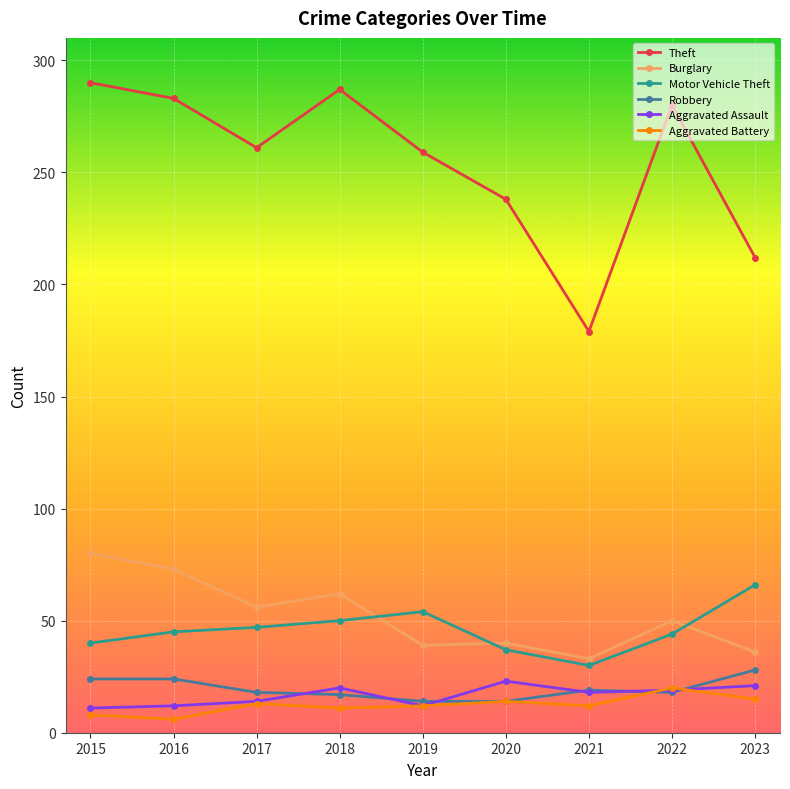

Which category has the highest value in the Motor Vehicle Theft series?

2023